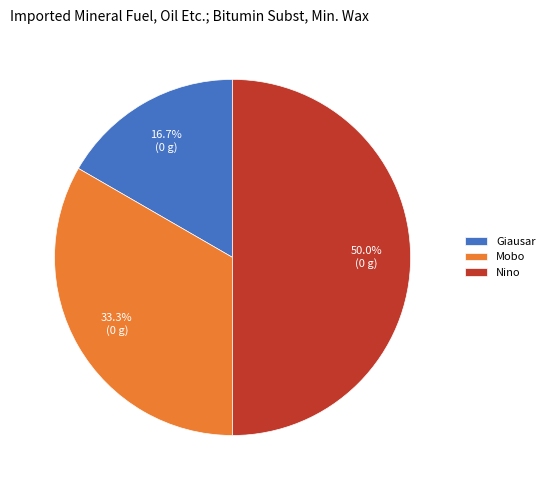

To the nearest percent, what is the difference between the Nino and Giausar slice percentages?

33%